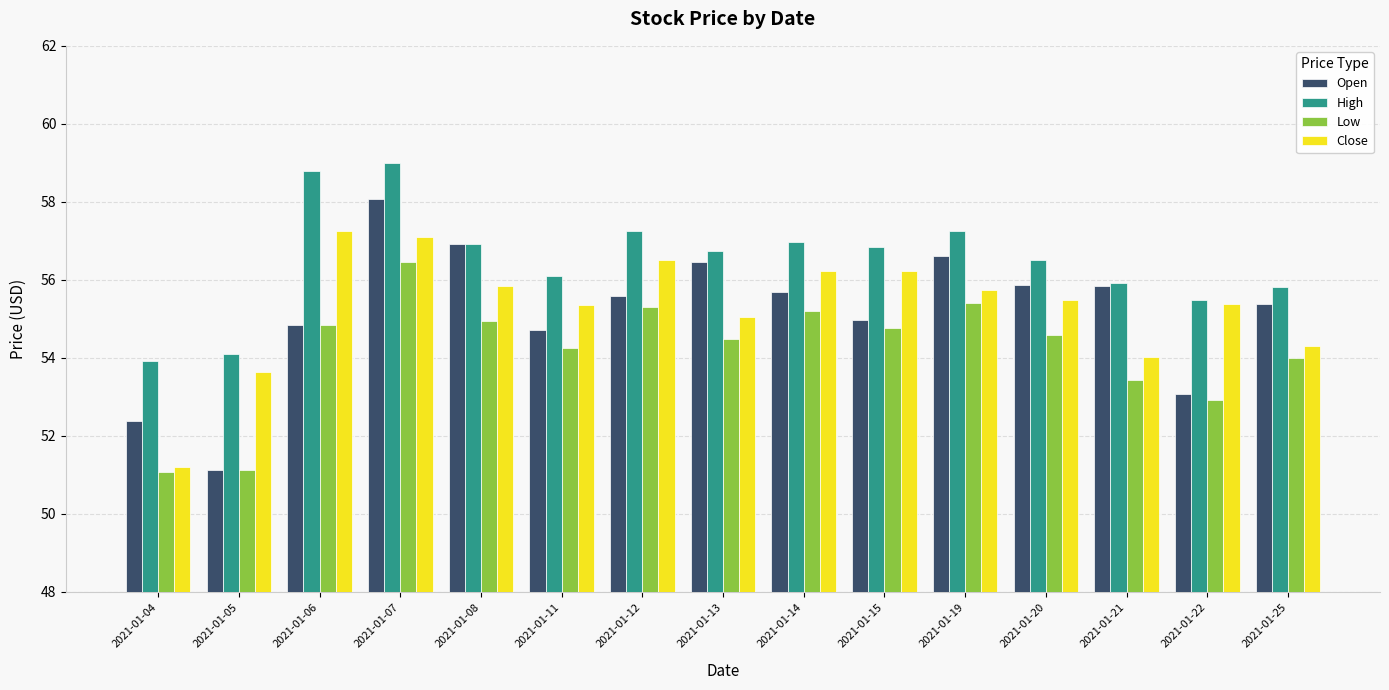

Are the bars grouped side by side (vs. stacked)?

Yes